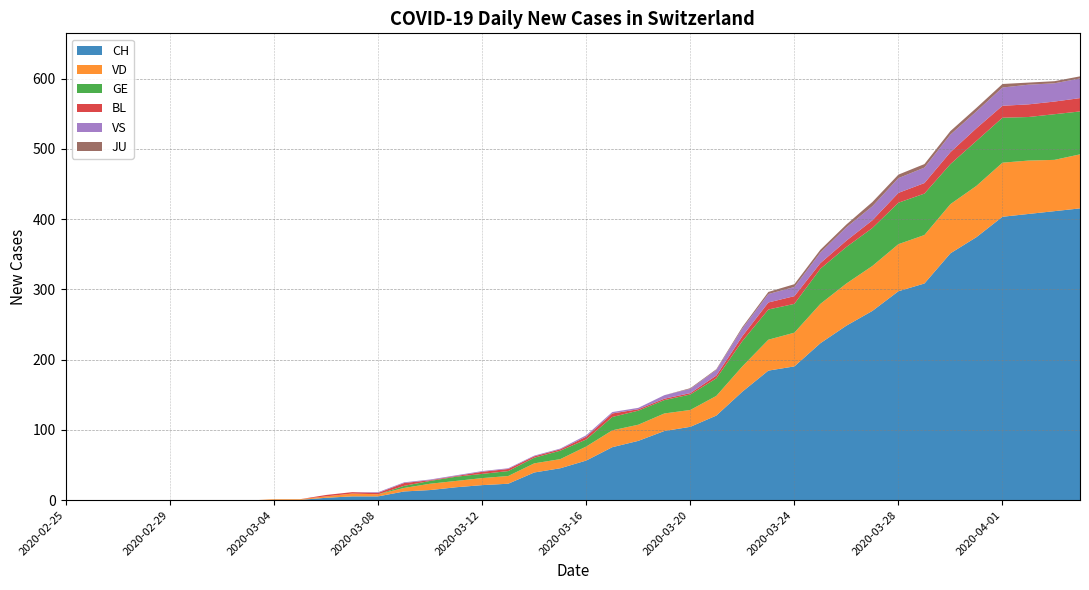

List the series in order of their peak value, highest first.

CH, VD, GE, VS, BL, JU